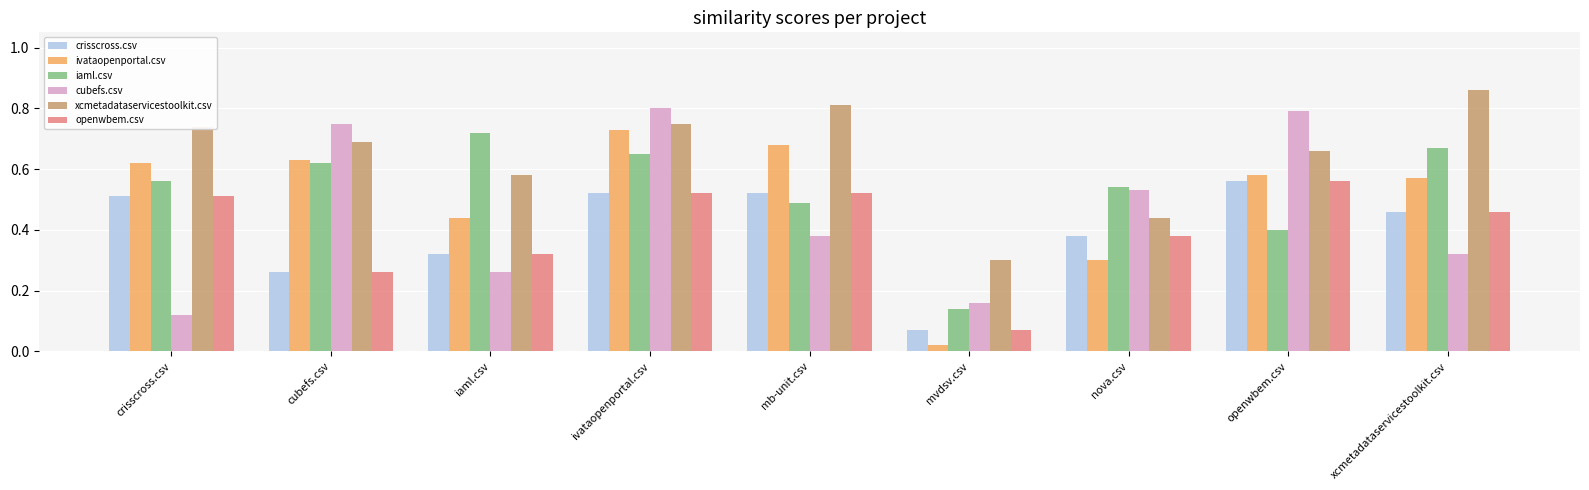

Which category has the lowest value in the ivataopenportal.csv series?

mvdsv.csv